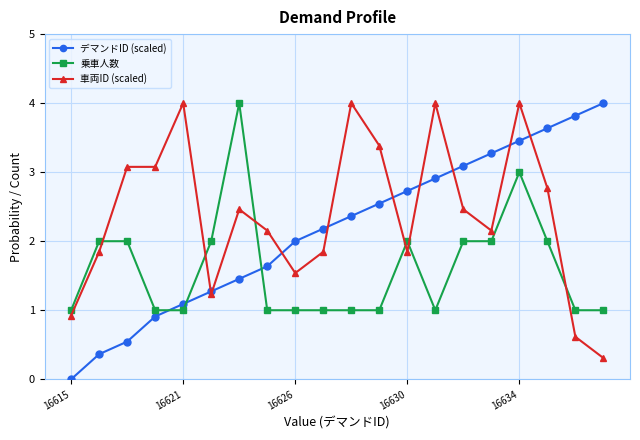

True or false: 乗車人数 and 車両ID (scaled) intersect in this chart.

True